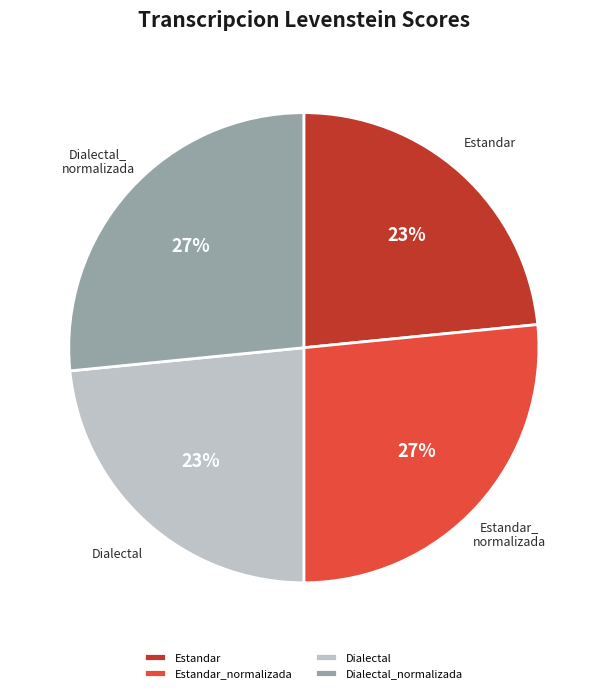

How many segments does this pie chart have?

4